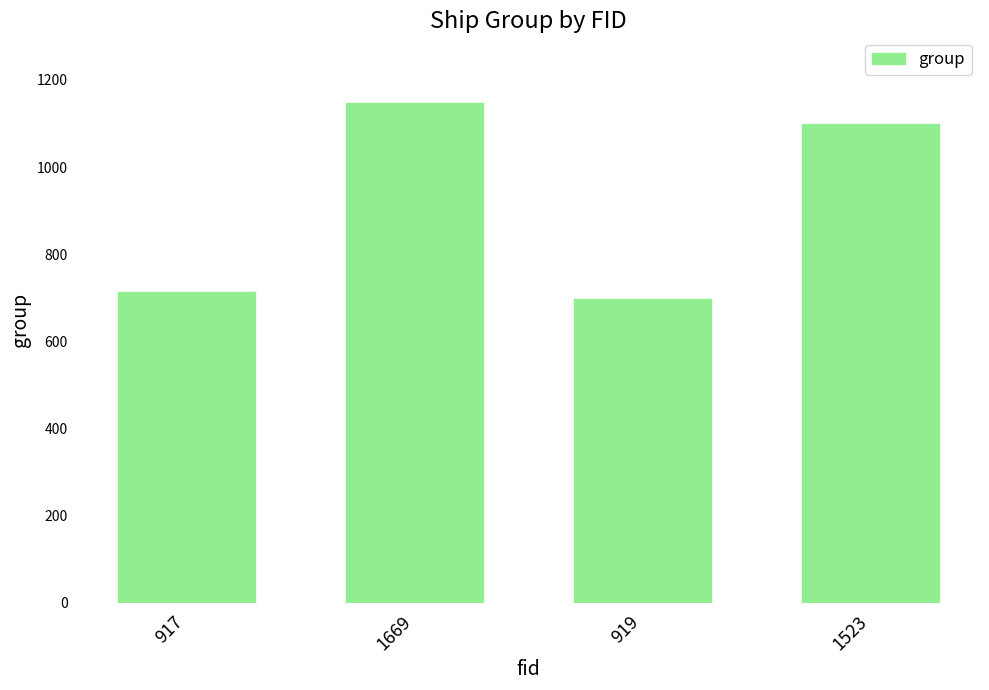

Between 1523 and 1669, which is larger?

1669